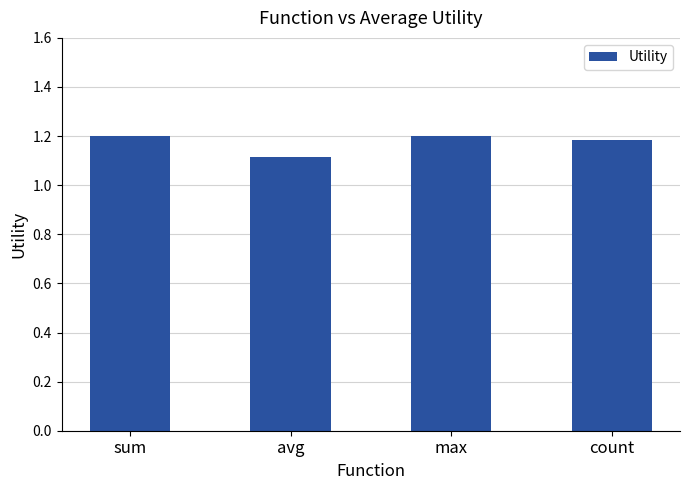

How many bars are there in total?

4